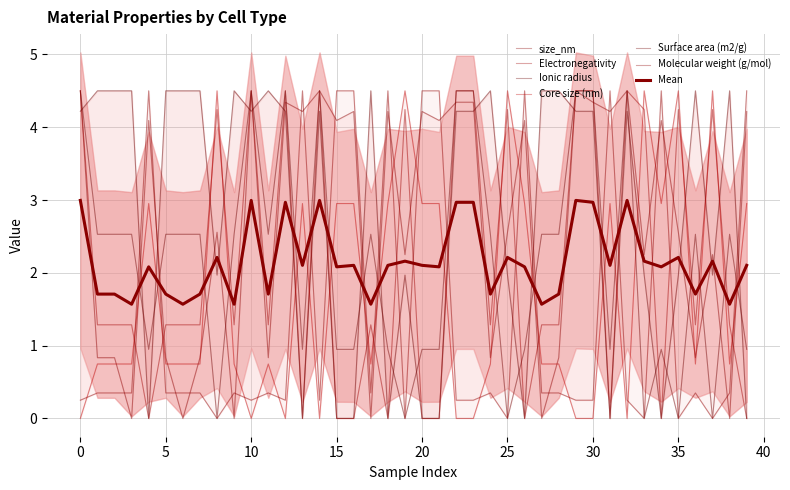

What is the average value of the Molecular weight (g/mol) series?

1.4